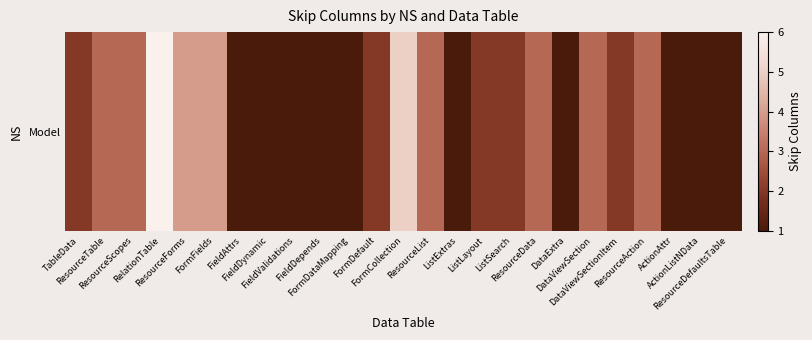

Which category has the lowest value across all series?

FieldAttrs